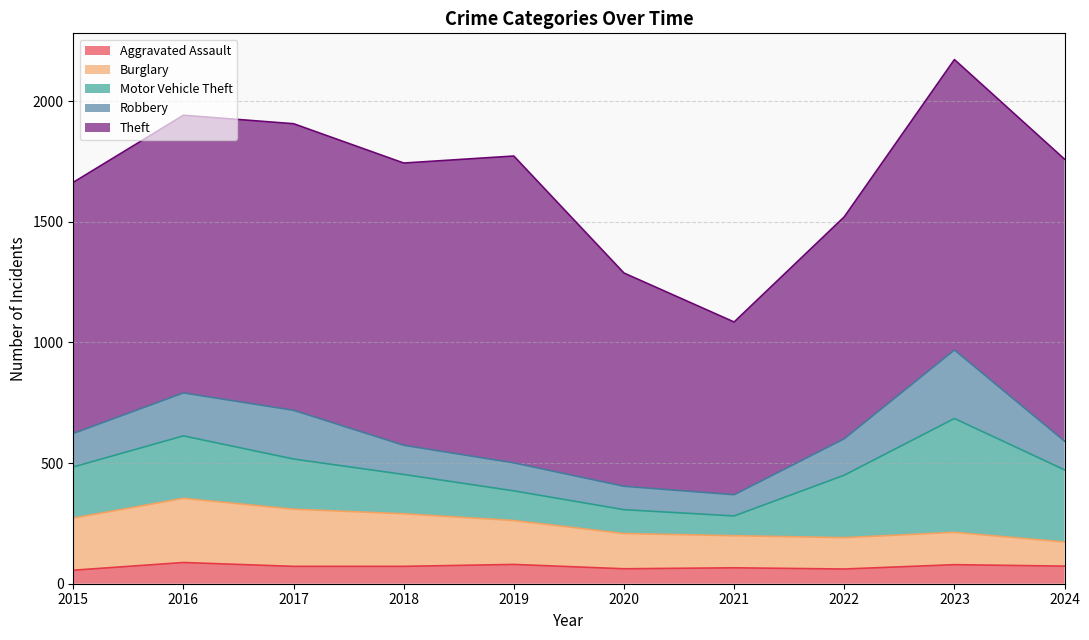

Which series changed the most between 2017 and 2019?

Robbery